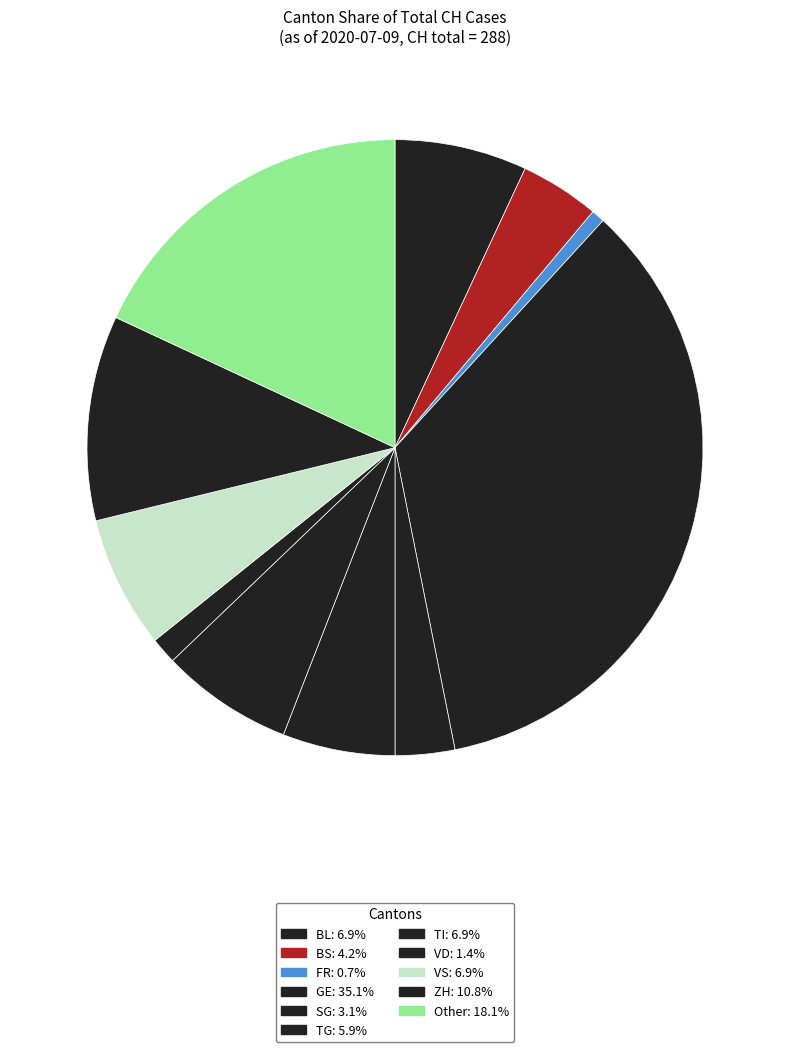

How many slices are in this pie chart?

11